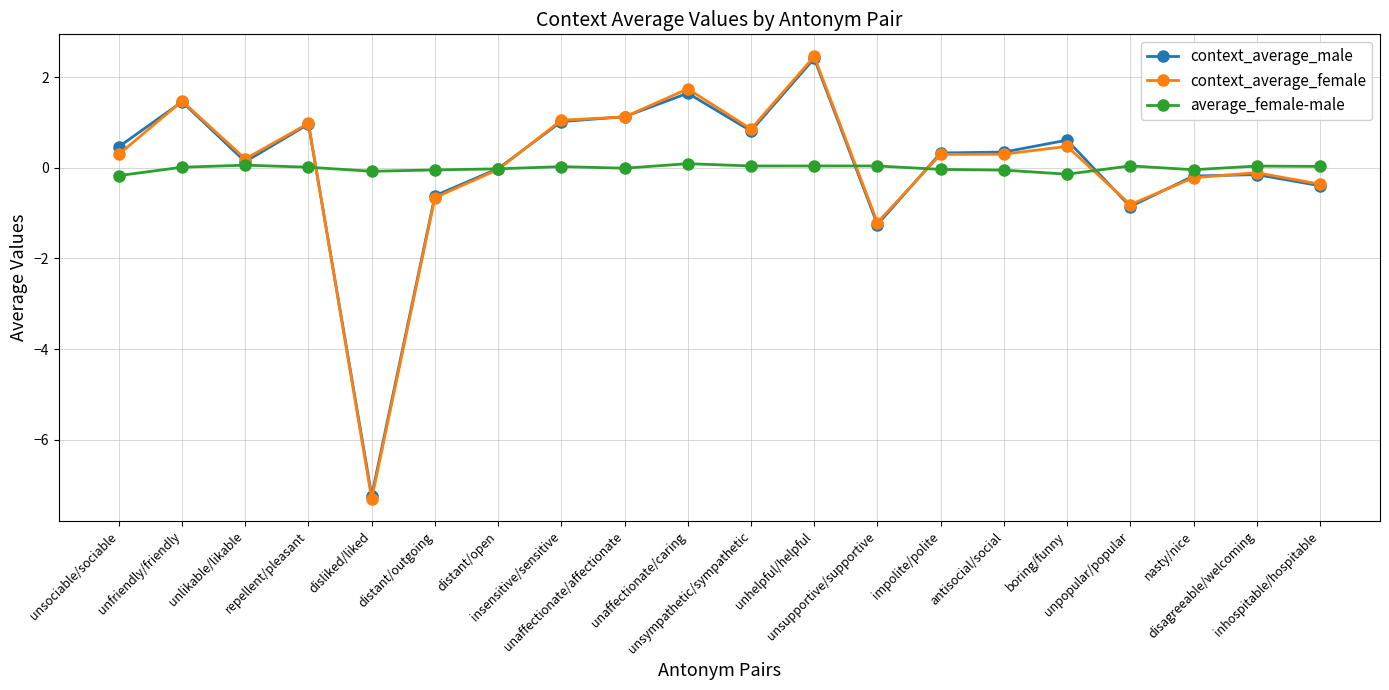

Which series has the widest spread of values?

context_average_female